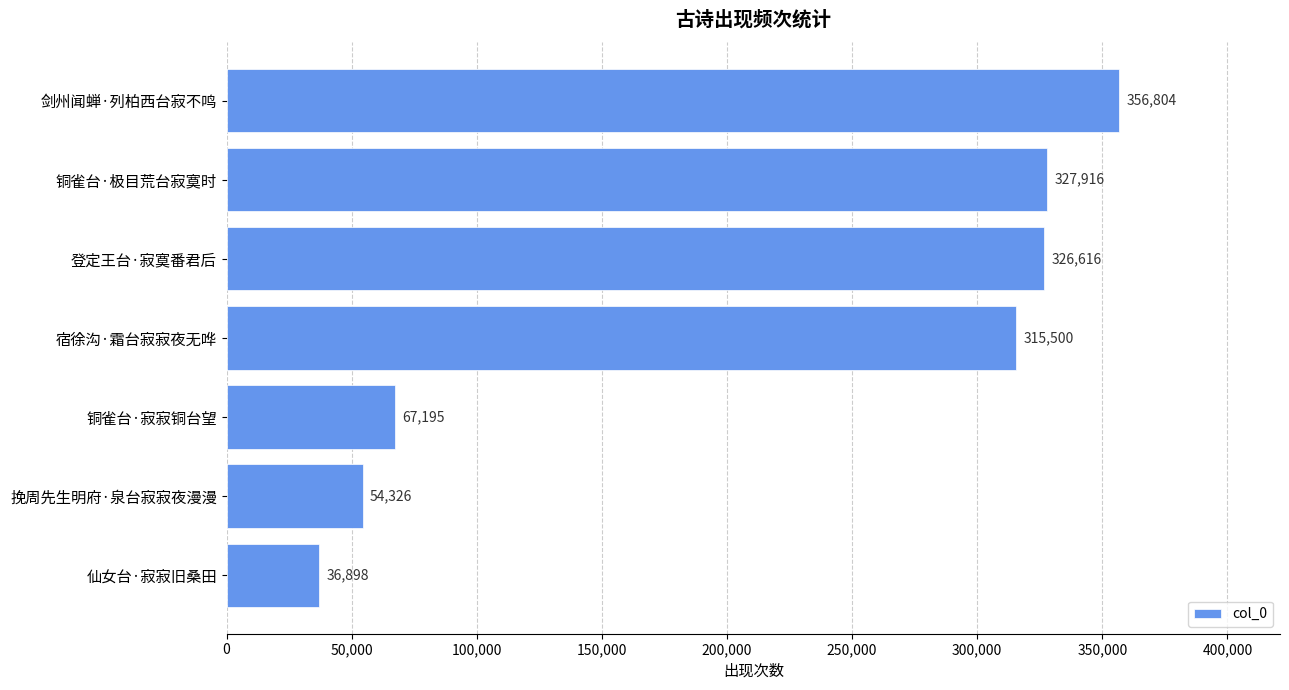

What is the difference between the second highest and minimum values?

291018